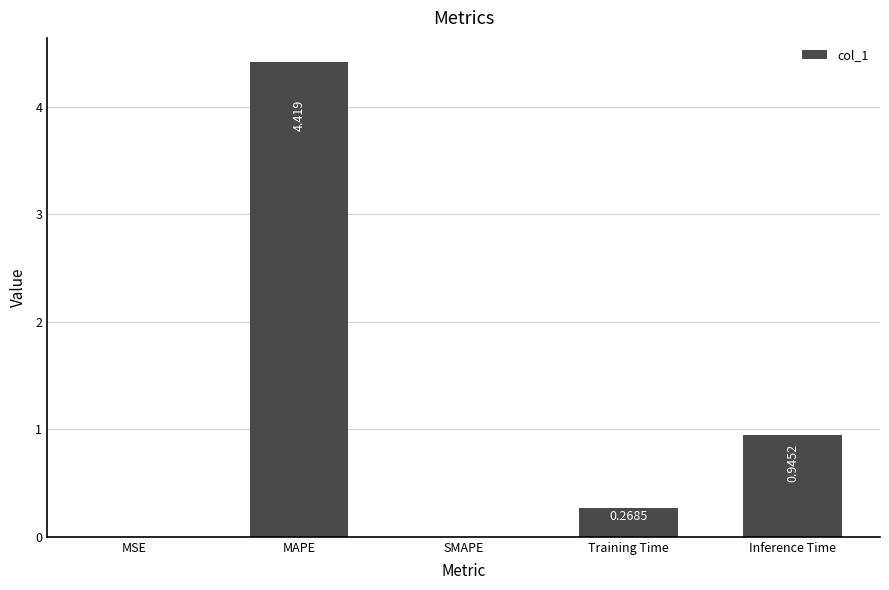

Which has a higher value, SMAPE or MAPE?

MAPE